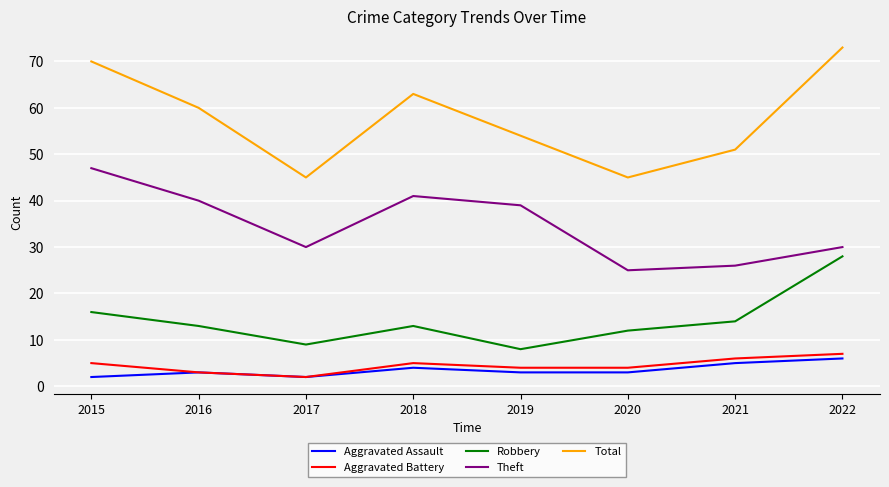

The value of Robbery at 2015 is 16. True or false?

True